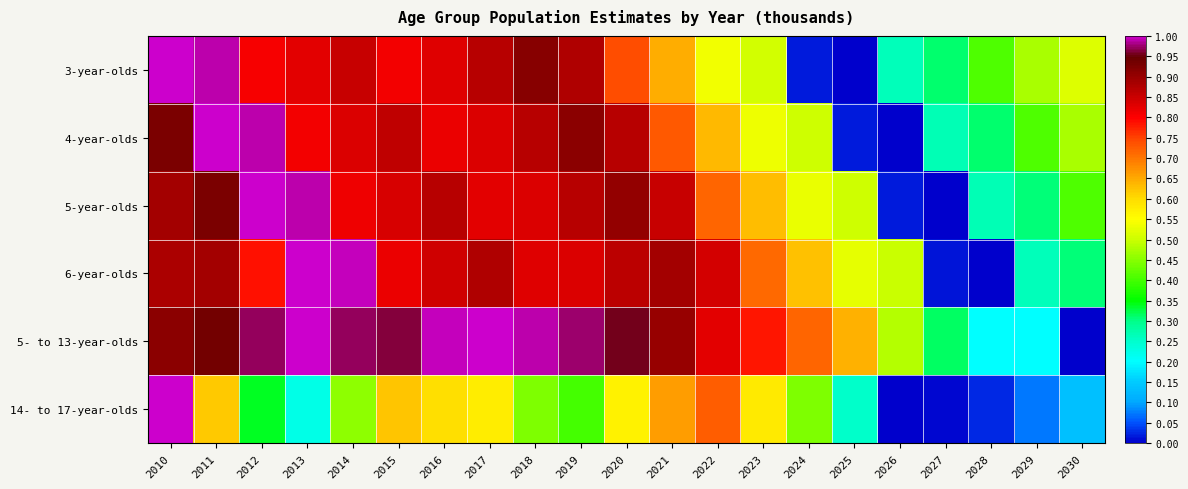

At which category is the sum across all series the highest?

2010